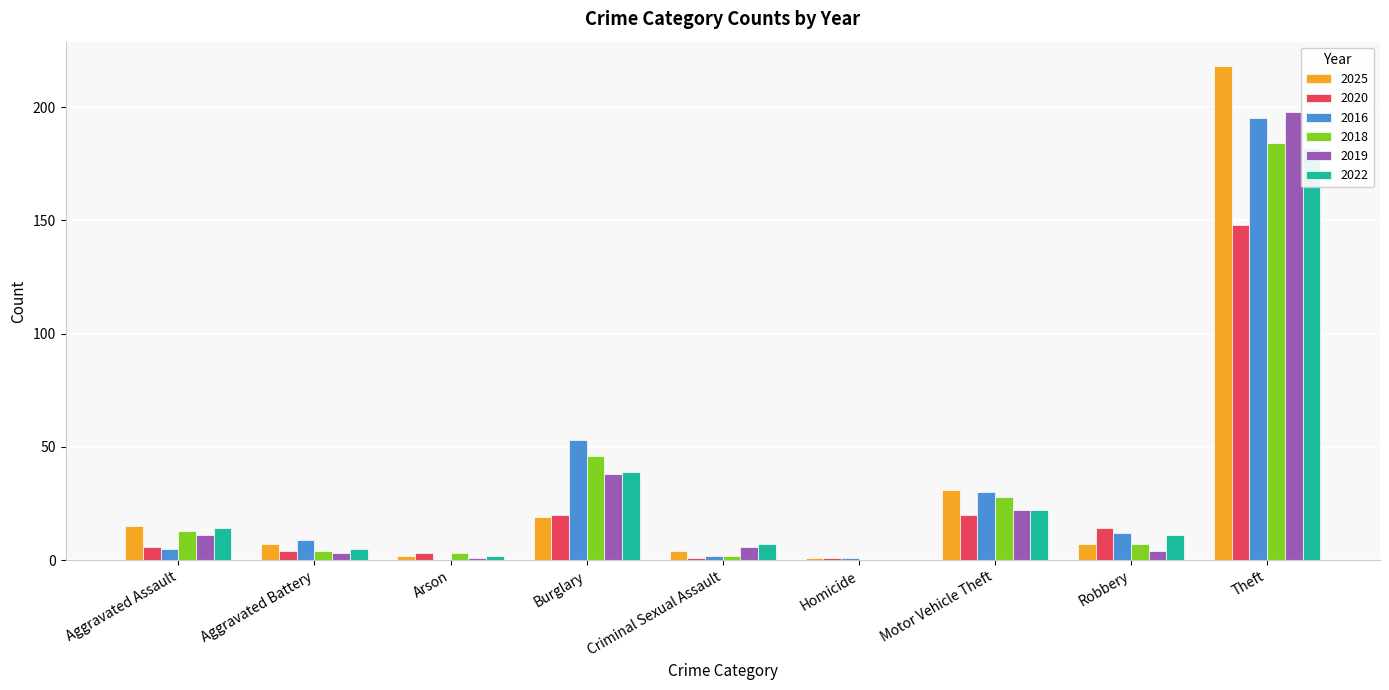

What value does the 2016 series have at Robbery?

12